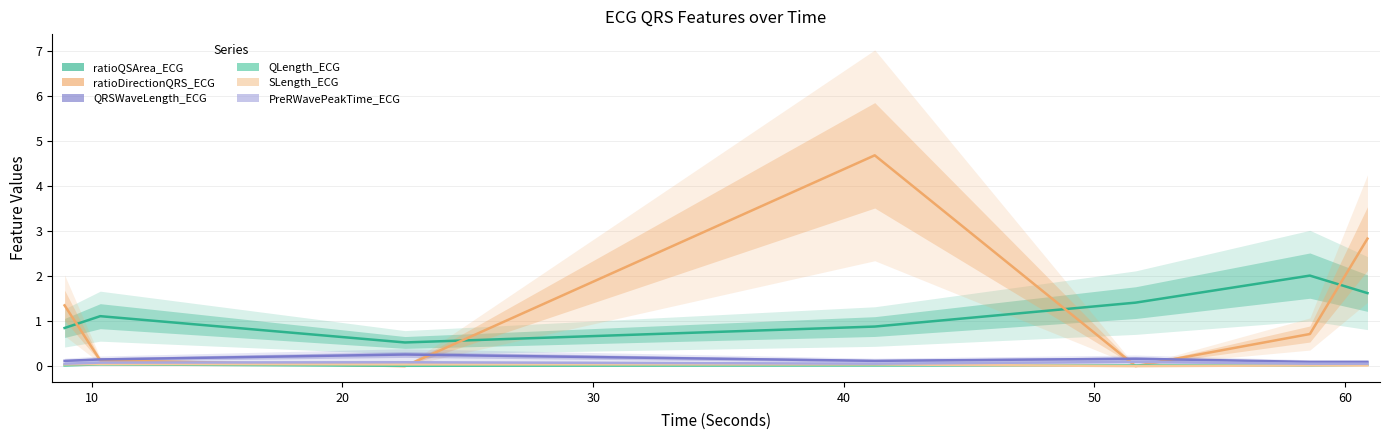

Rank the series at 10 from highest to lowest value.

ratioQSArea_ECG, QRSWaveLength_ECG, ratioDirectionQRS_ECG, PreRWavePeakTime_ECG, SLength_ECG, QLength_ECG